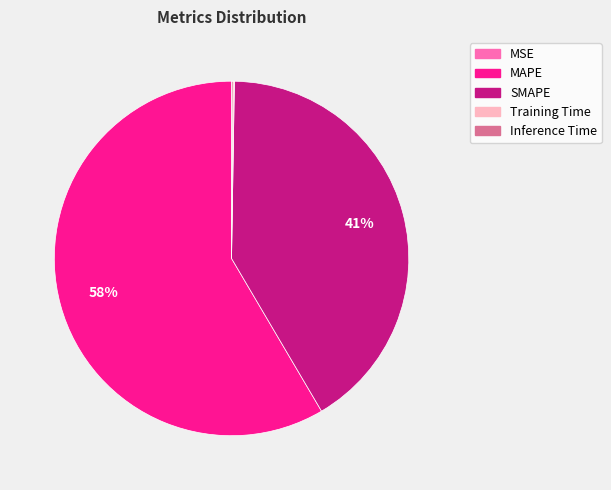

Which slice is the largest?

MAPE